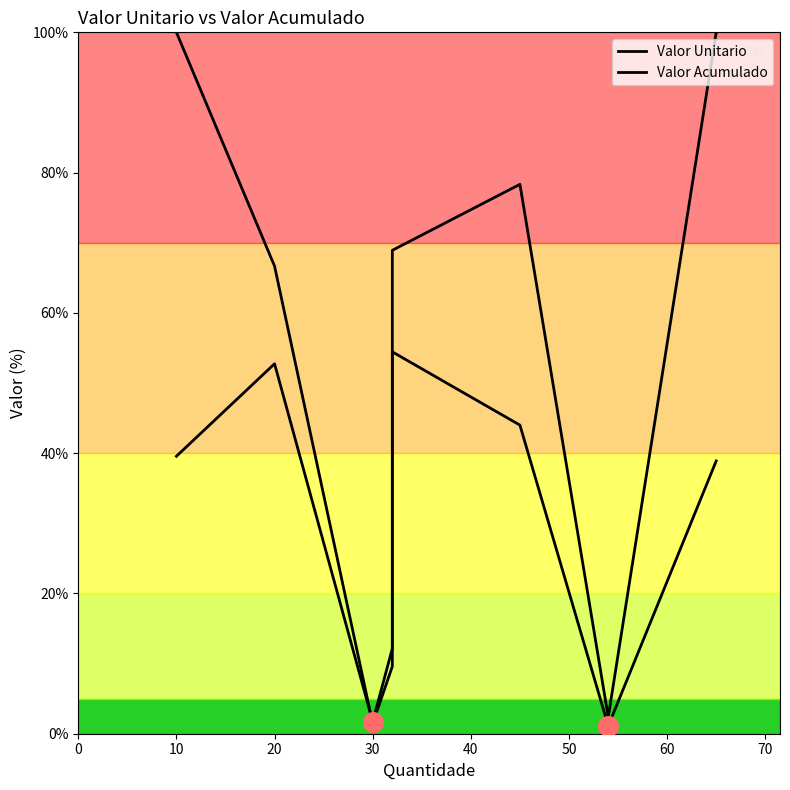

Which series reaches the minimum Y coordinate?

Valor Unitario